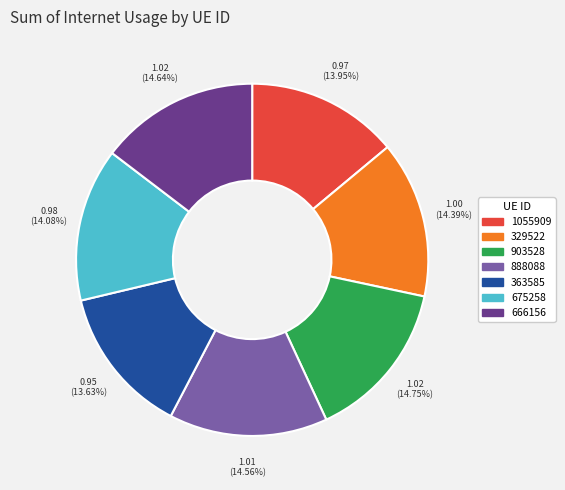

True or false: 888088 accounts for 2% of the total.

False